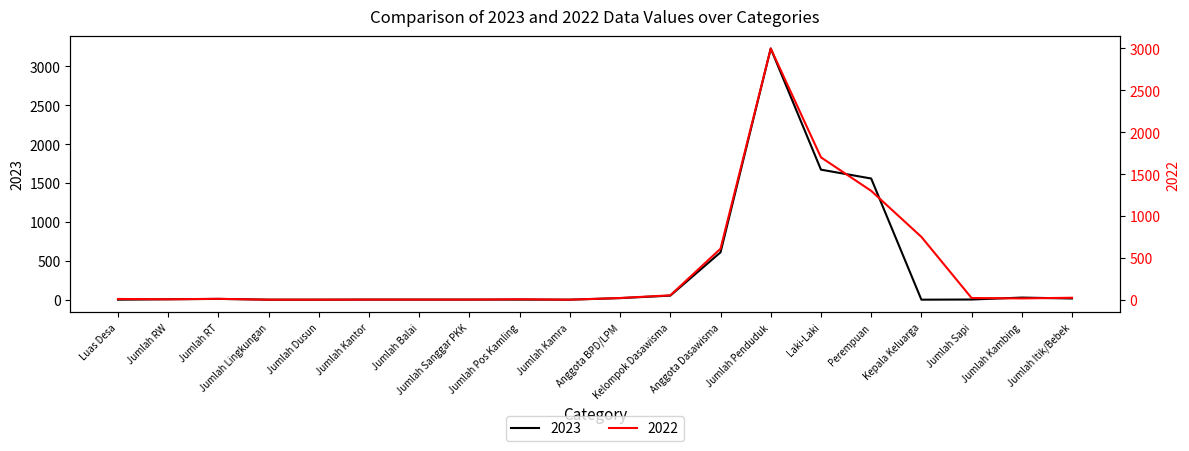

At which label does 2022 first exceed 15?

Anggota BPD/LPM